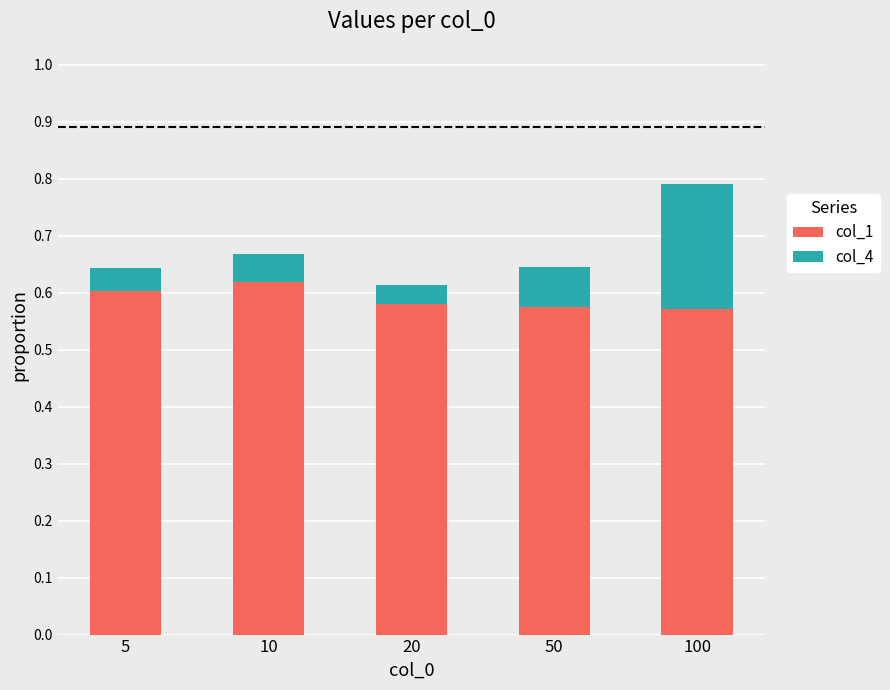

The value of col_1 at 10 is 0.6. True or false?

True